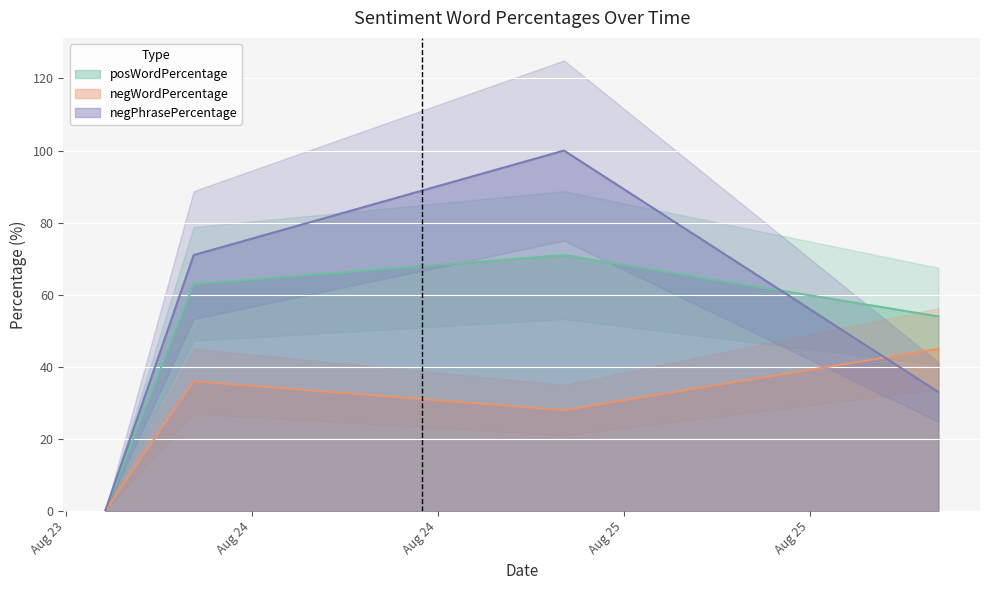

True or false: negWordPercentage and posWordPercentage cross at least once.

False